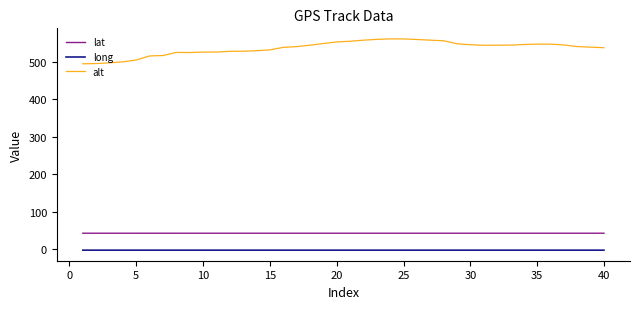

What is the highest value of the alt series?

560.7